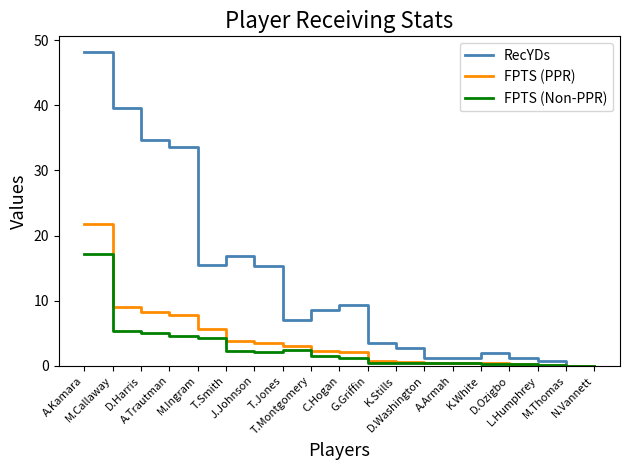

How many lines are shown in the chart?

3